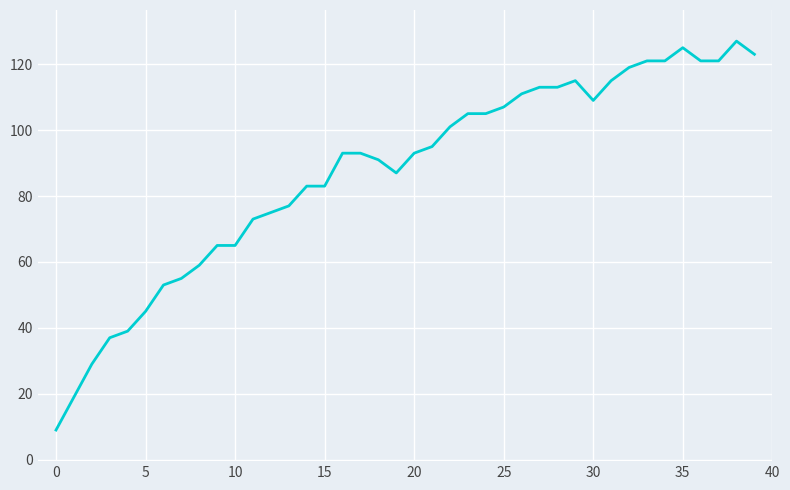

What is the value of the 20th point from the left?

87